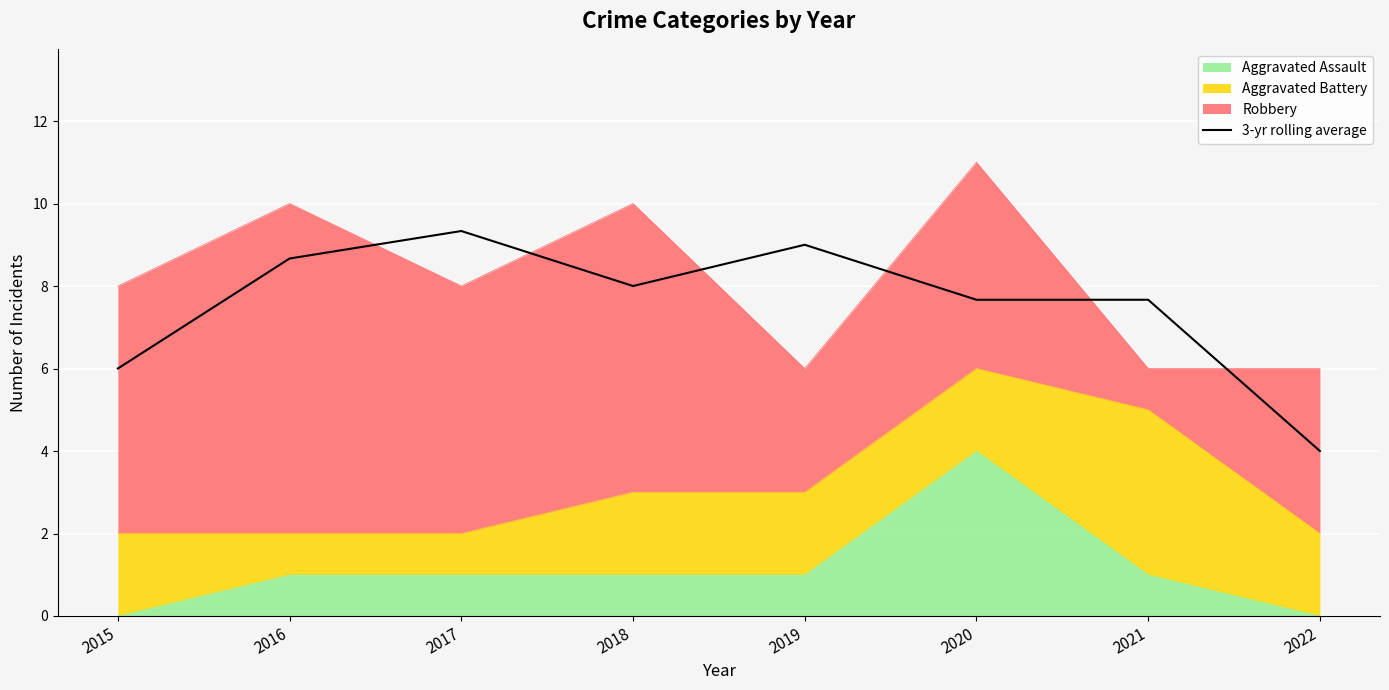

Reading left to right, what are all the values shown in this chart?

6.0	8.7	9.3	8.0	9.0	7.7	7.7	4.0